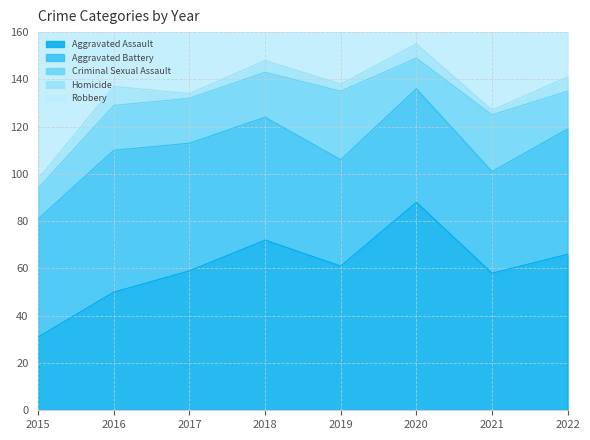

Where does the Criminal Sexual Assault series first go above 19?

2019